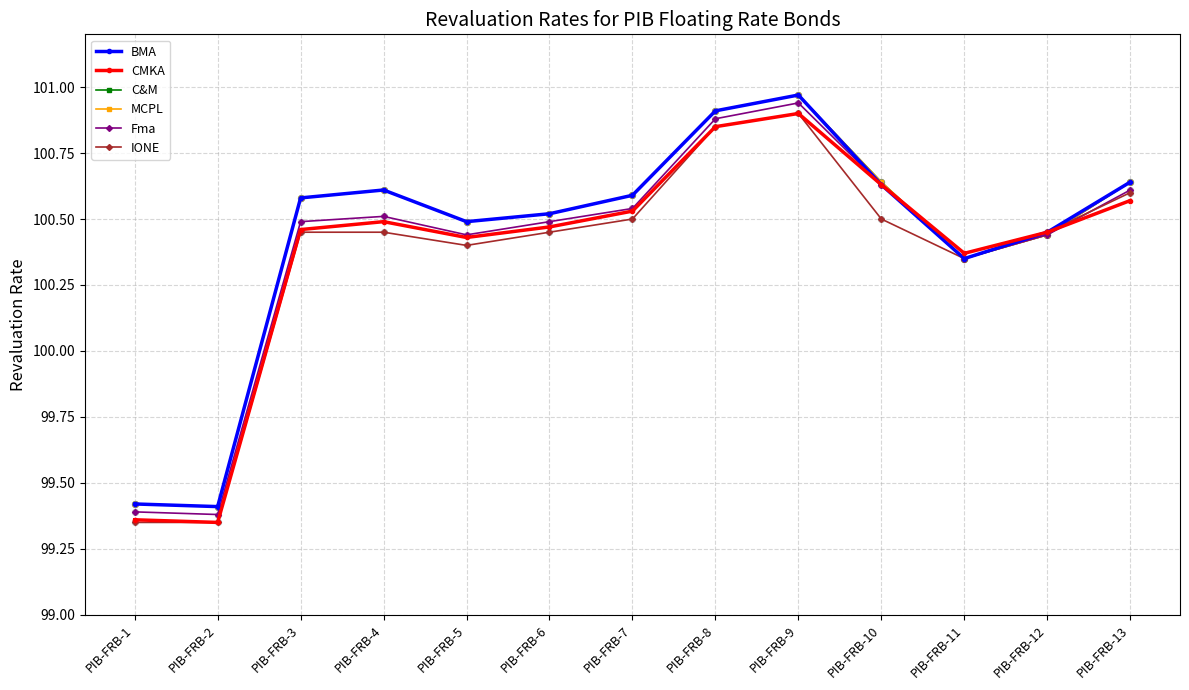

Is this an area chart (filled region under the line)?

No